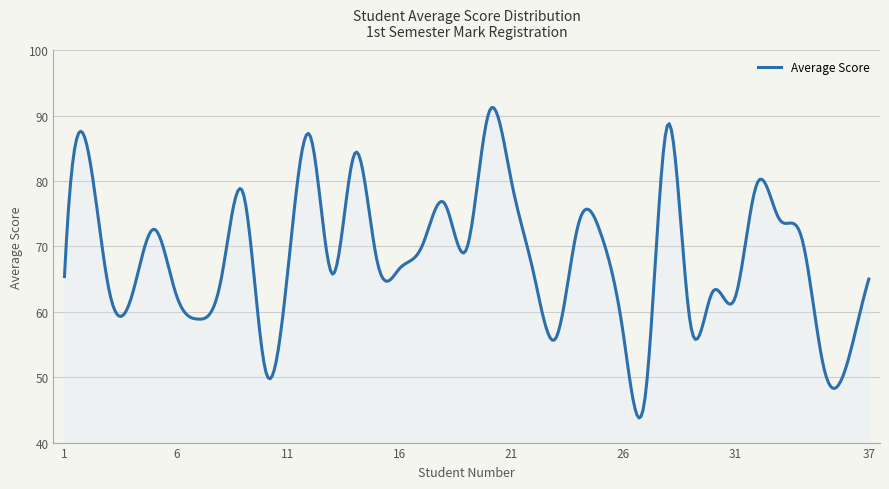

What is the greatest value displayed?

91.2